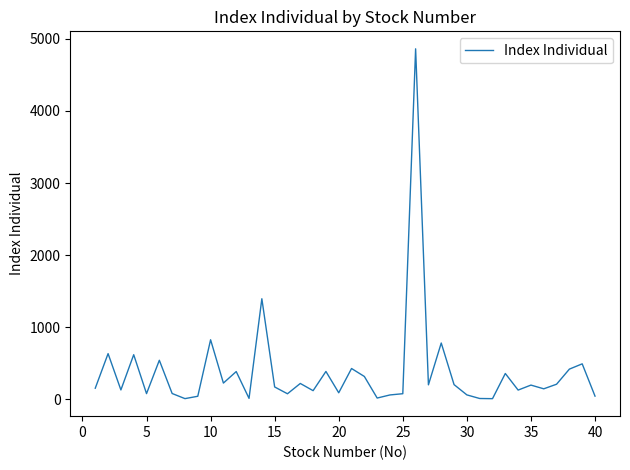

How many lines are shown in the chart?

1